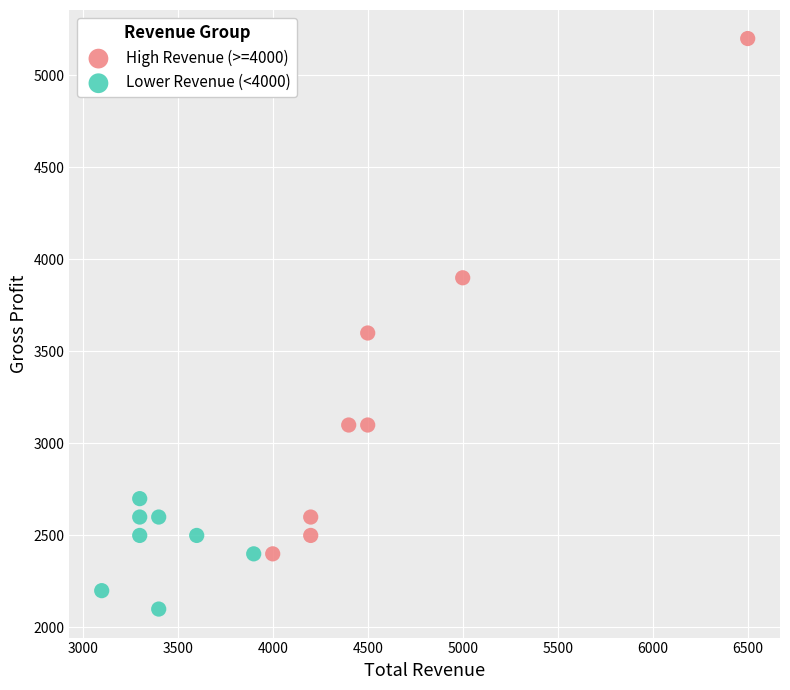

Which series has the largest Y range (max minus min)?

High Revenue (>=4000)